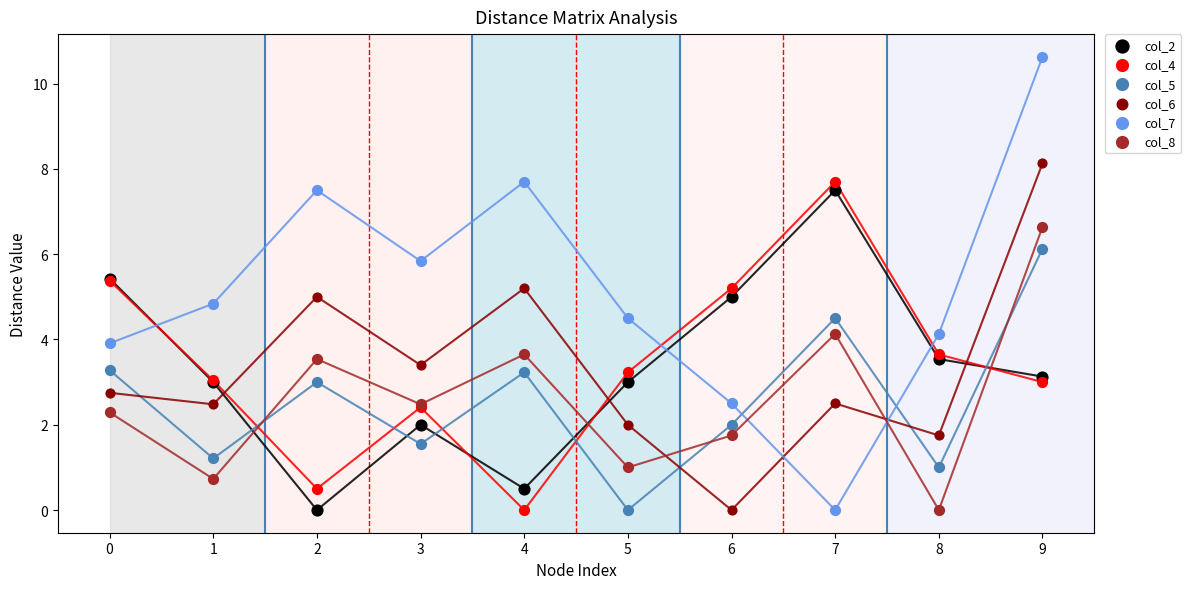

Which series has the largest Y range (max minus min)?

col_7